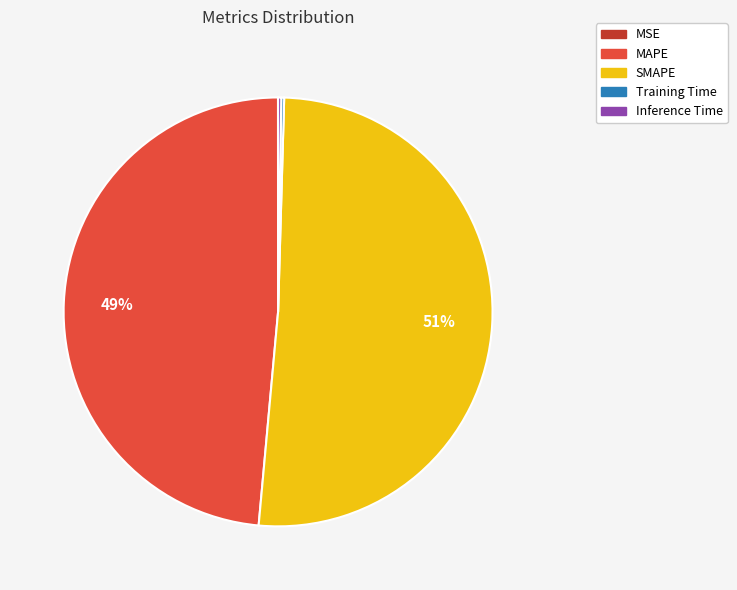

What percentage is the SMAPE slice, to the nearest percent?

51%